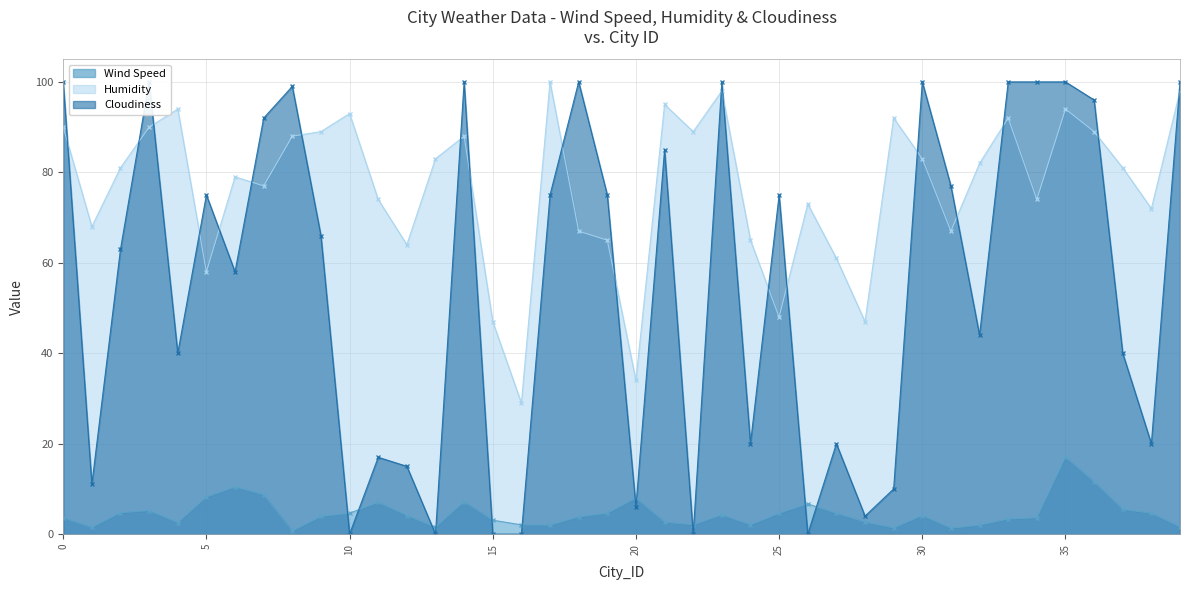

At which label does Humidity reach its peak?

17